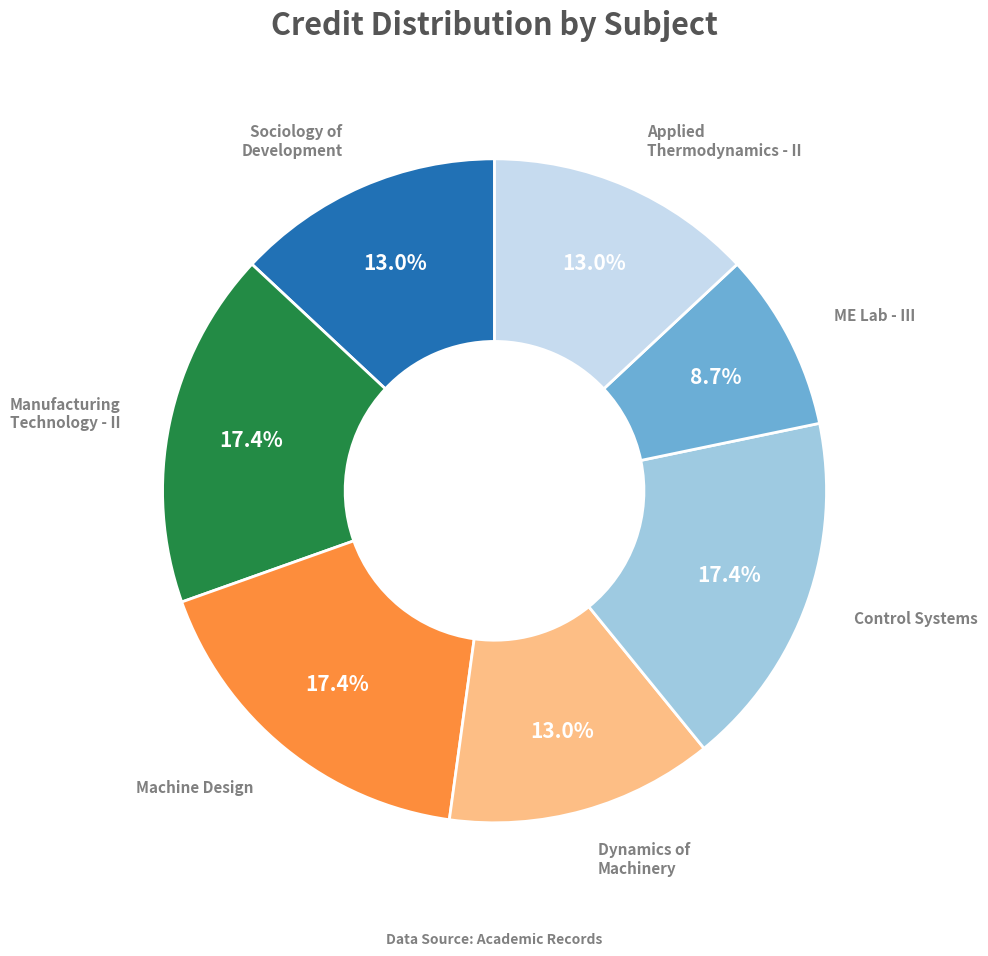

Is there any slice that represents more than half of the pie?

No